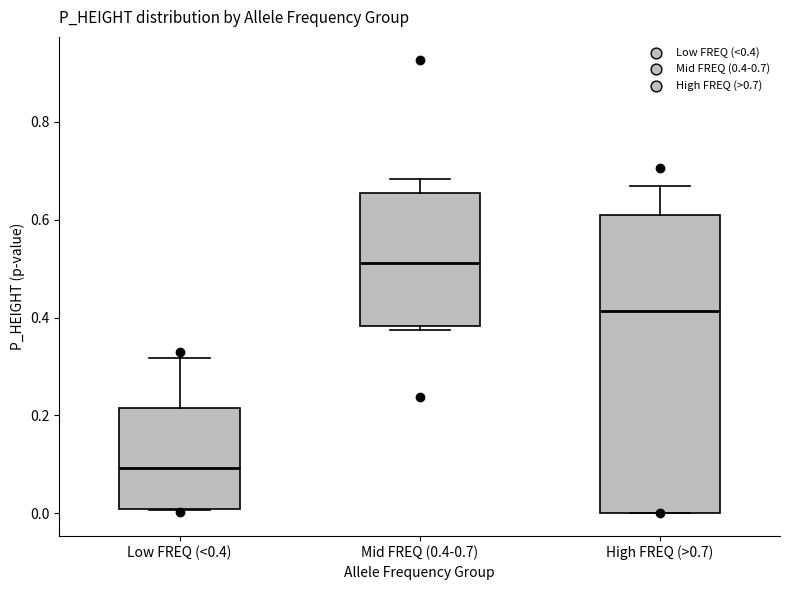

Which box is the tallest, from its lower edge to its upper edge?

High FREQ (>0.7)